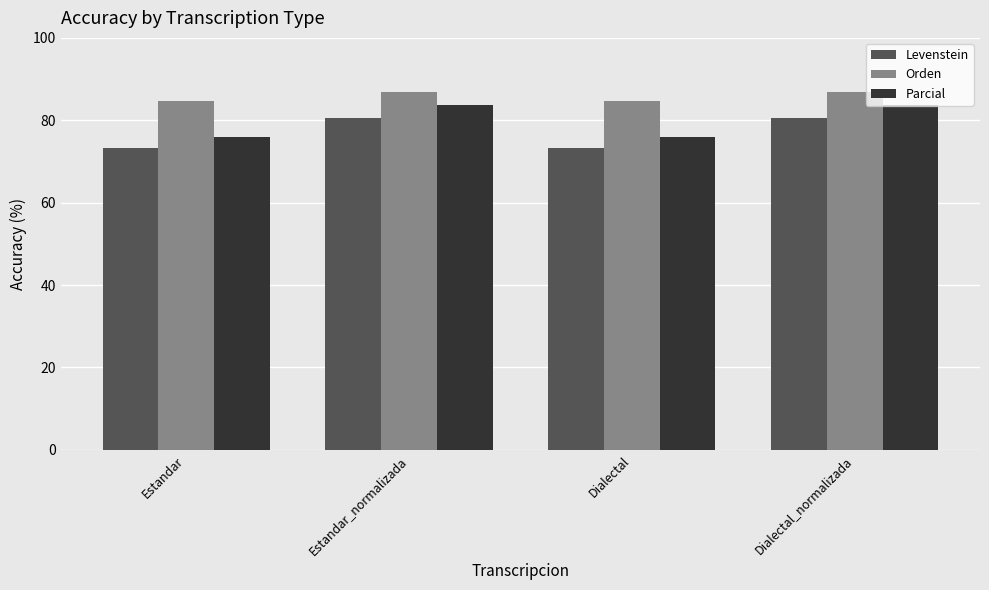

Reading left to right, extract all data points from this chart.

Levenstein: Estandar=73.4	Estandar_normalizada=80.5	Dialectal=73.4	Dialectal_normalizada=80.5
Orden: Estandar=84.6	Estandar_normalizada=86.8	Dialectal=84.6	Dialectal_normalizada=86.8
Parcial: Estandar=75.9	Estandar_normalizada=83.7	Dialectal=75.9	Dialectal_normalizada=83.7